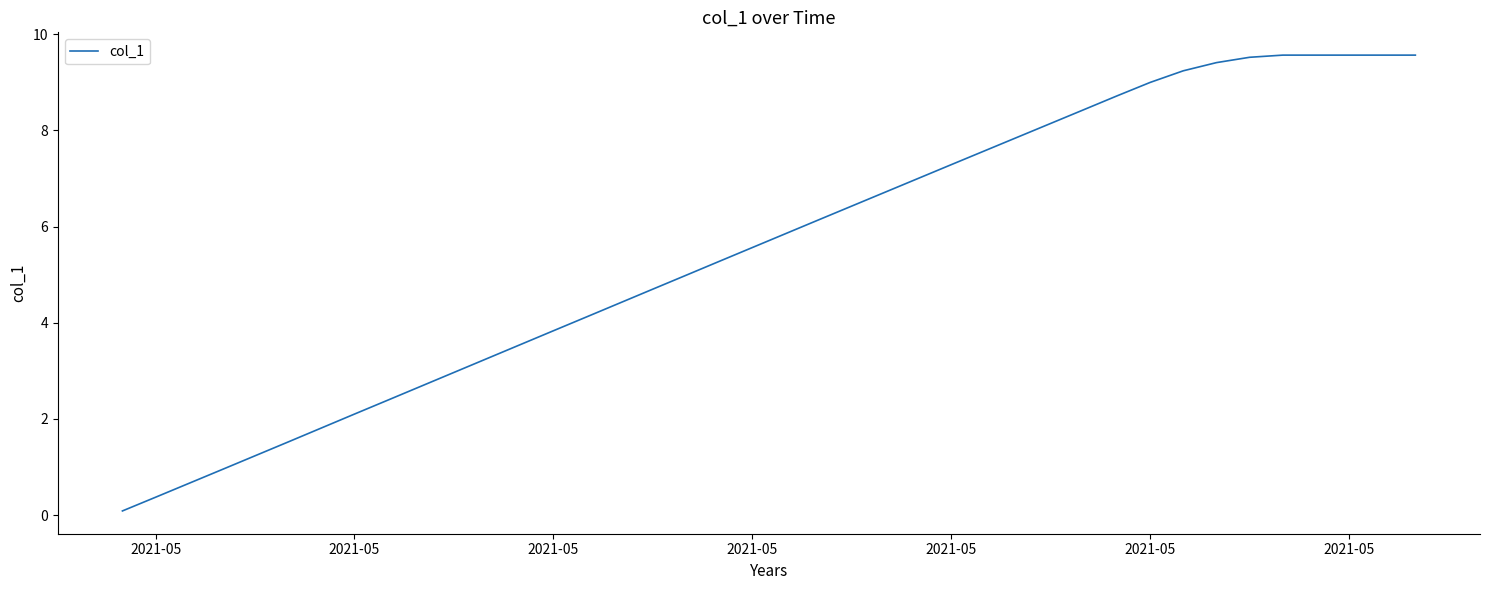

What is the difference between the maximum and minimum values?

9.5